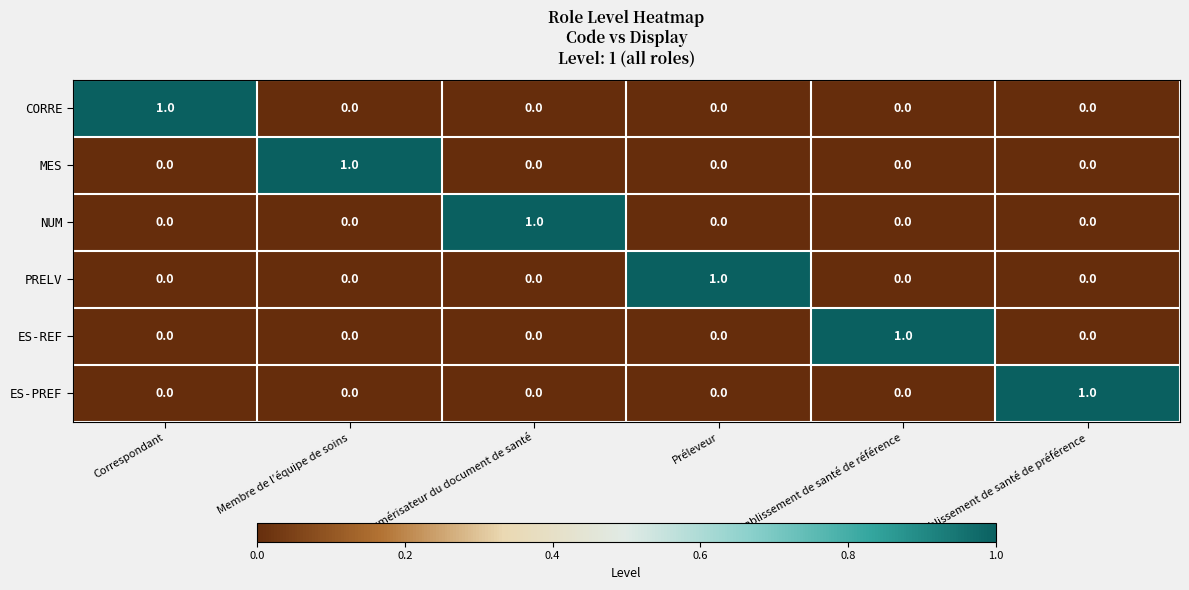

True or false: NUM has a value of 1 at Etablissement de santé de référence.

False